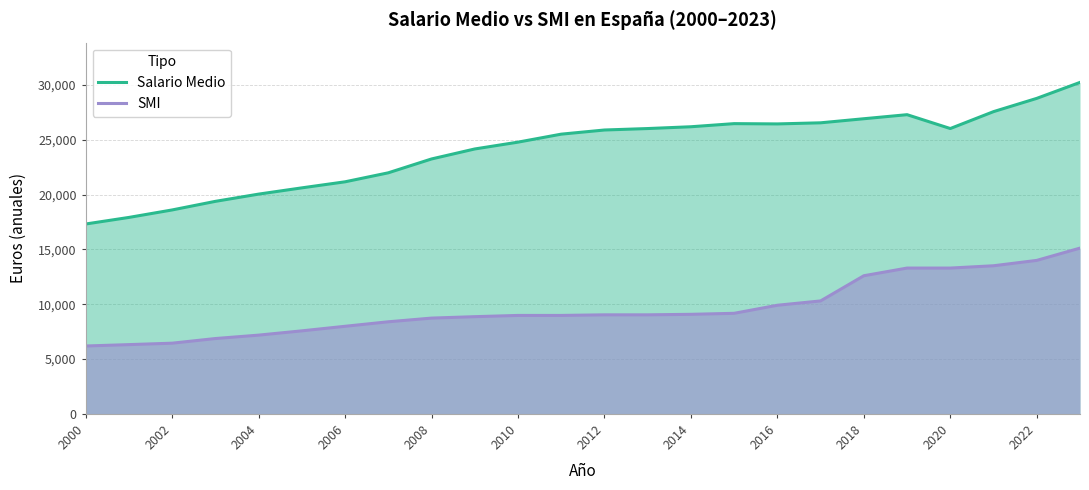

Which series has the largest range (max minus min)?

Salario Medio